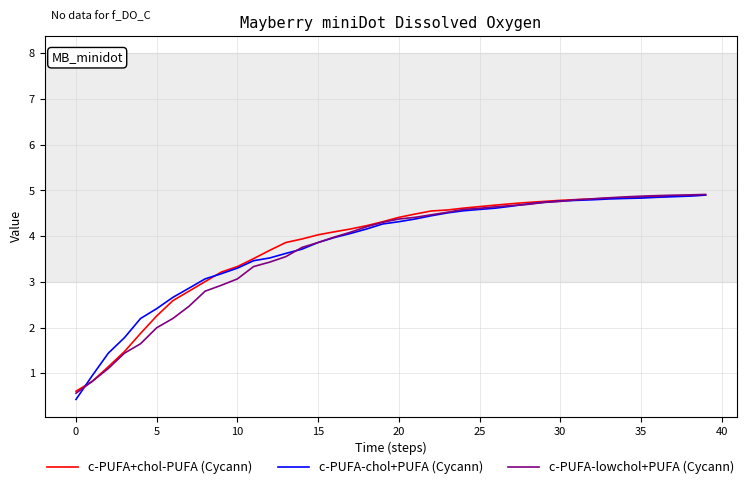

What is the minimum value shown in the chart?

0.4